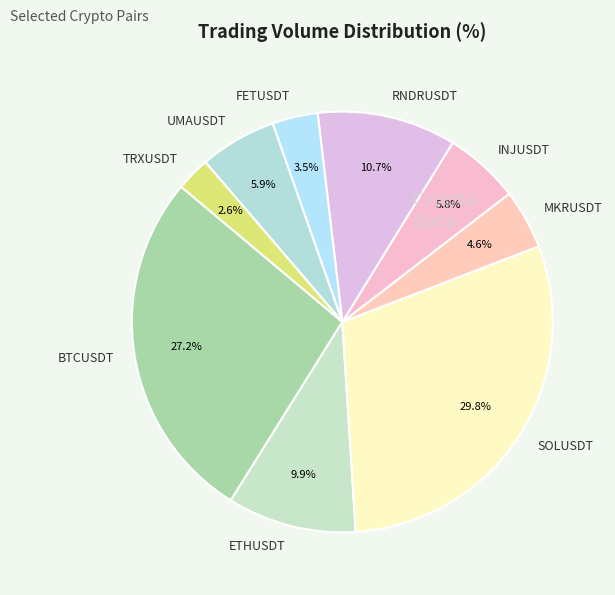

Approximately how many times larger is the value at UMAUSDT compared to RNDRUSDT?

0.6